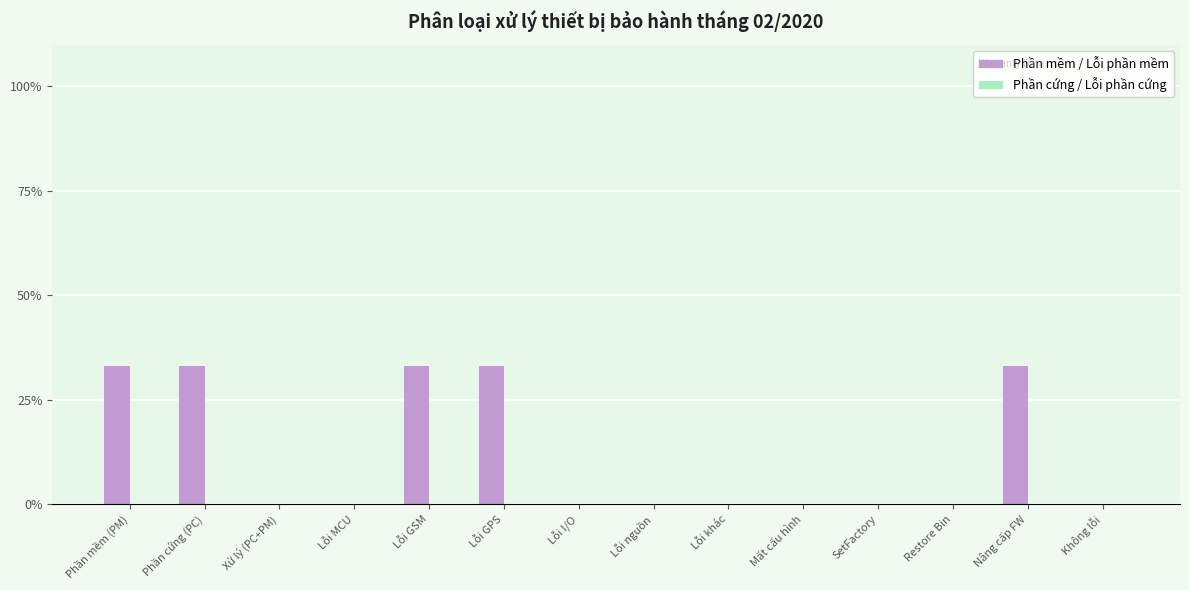

Count the number of categories in the chart.

14